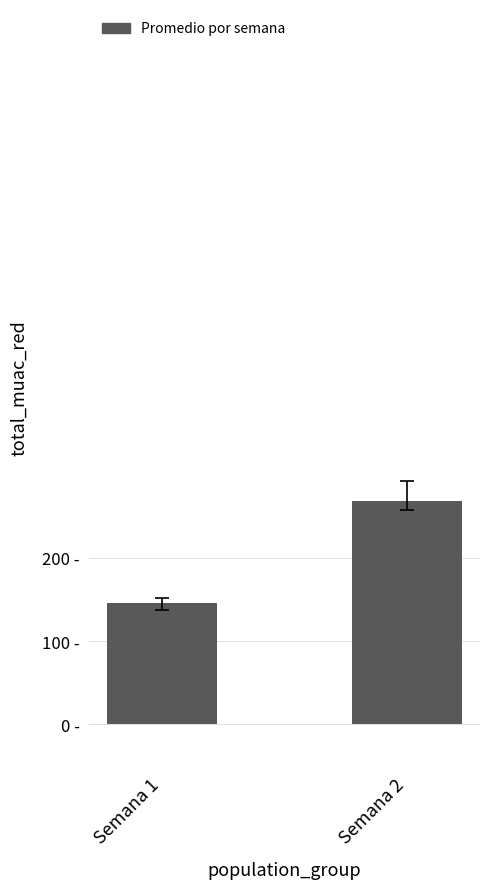

What is the change in value from Semana 1 to Semana 2?

+122.9